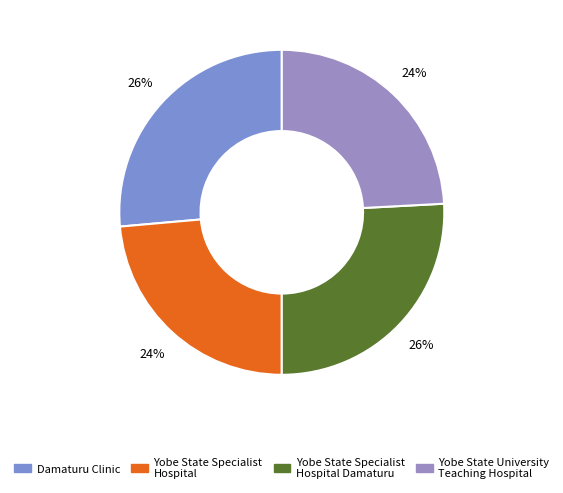

The Yobe State Specialist Hospital slice represents 24% of the pie. True or false?

True